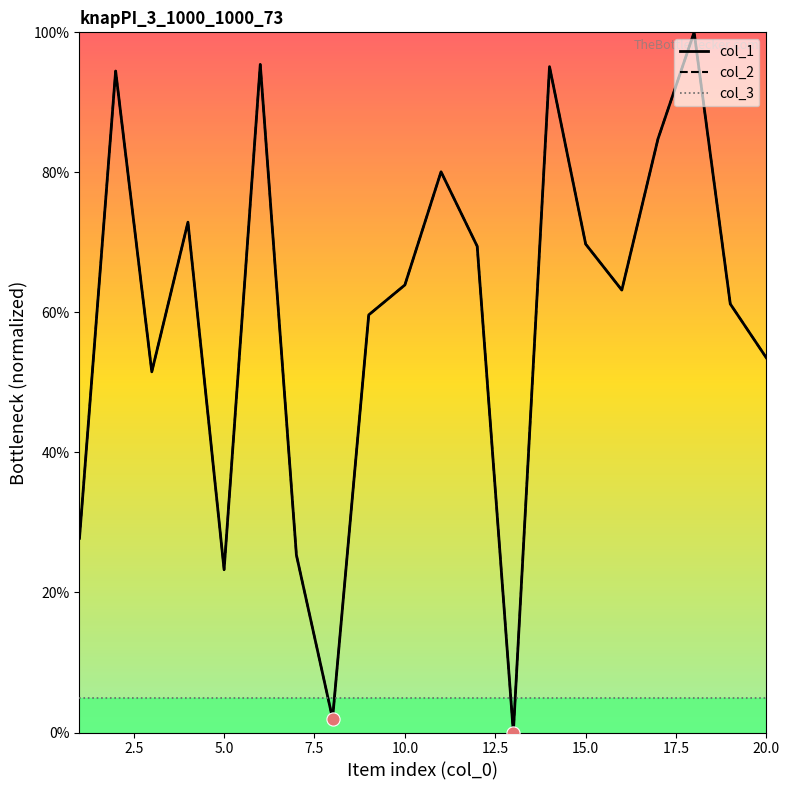

Which series has the largest total across all categories?

col_1